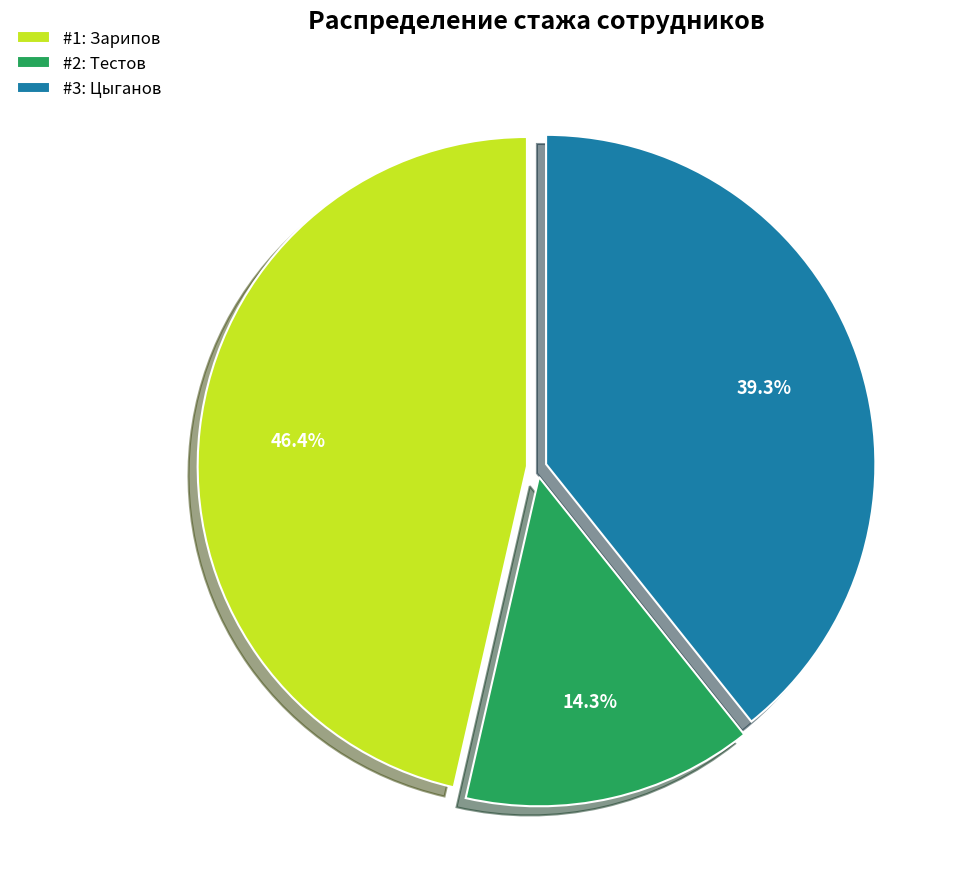

Which slice is the largest?

#1: Зарипов